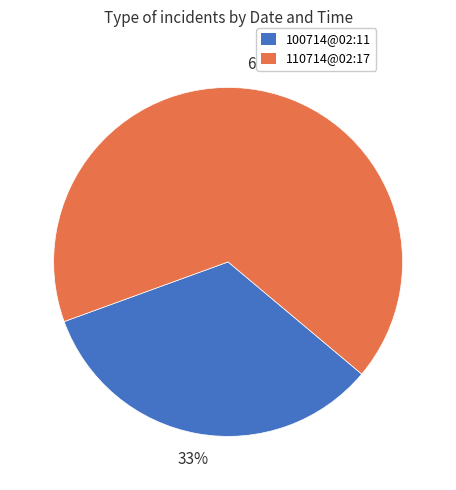

Is it true that 100714@02:11 is 47% of the pie?

False